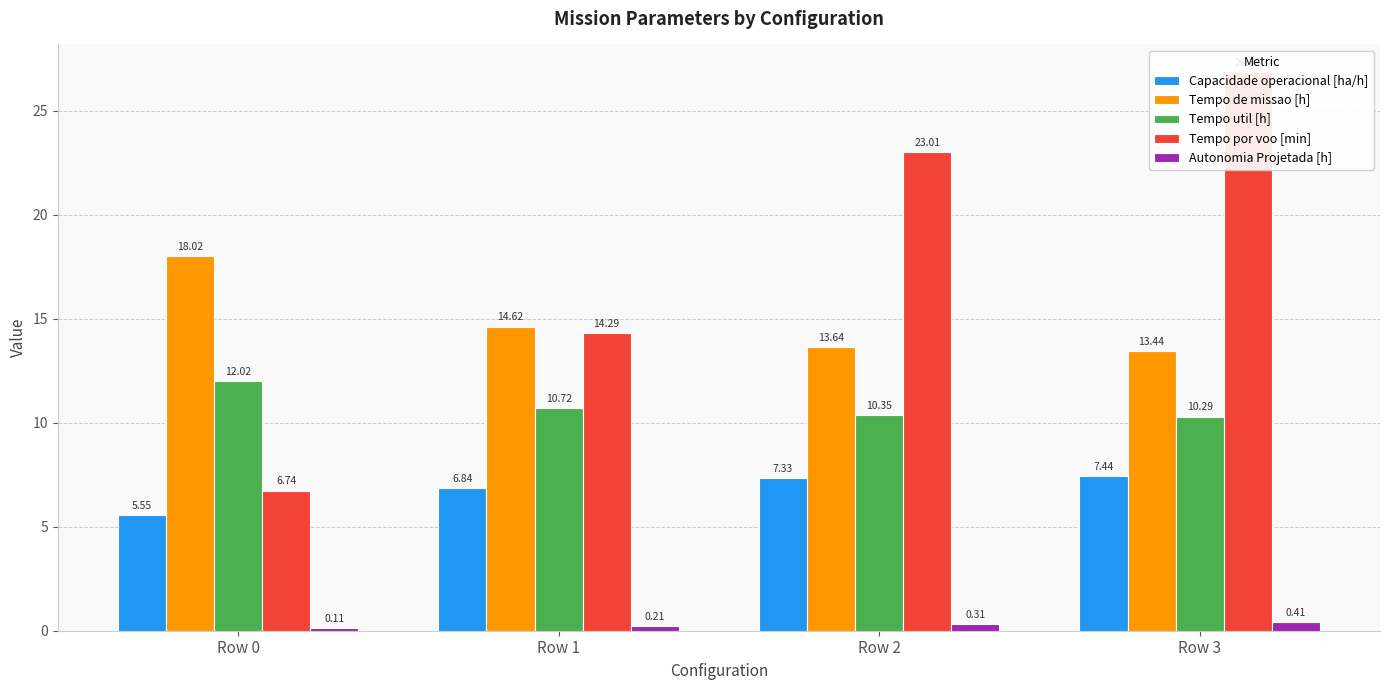

What is the greatest value displayed?

26.8